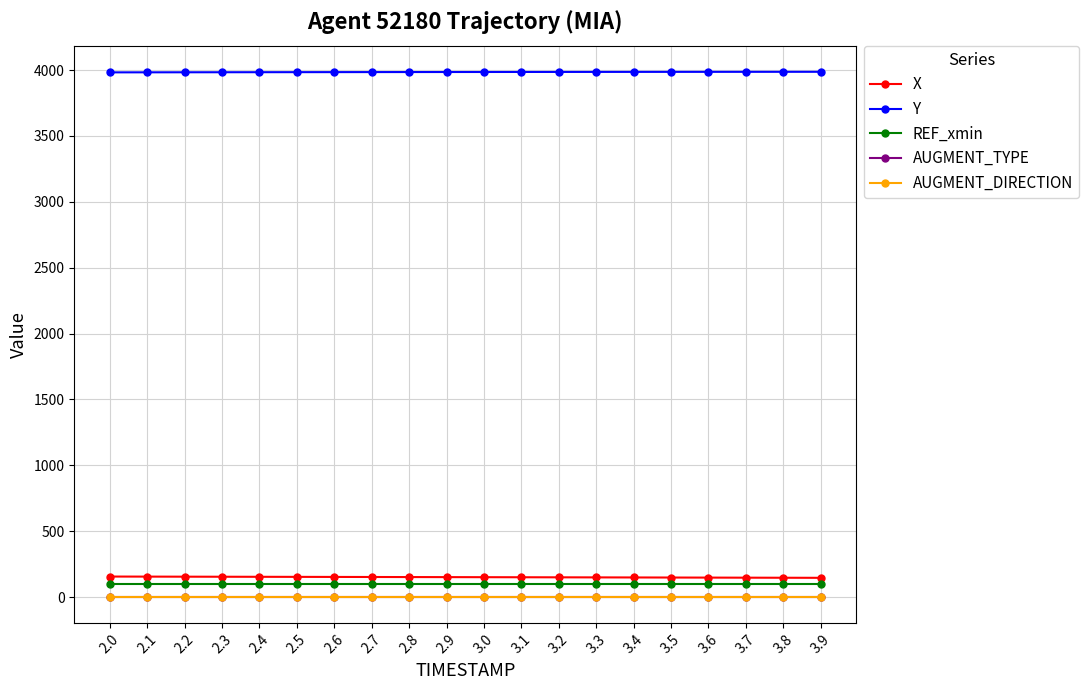

Does the chart have visible grid lines?

Yes